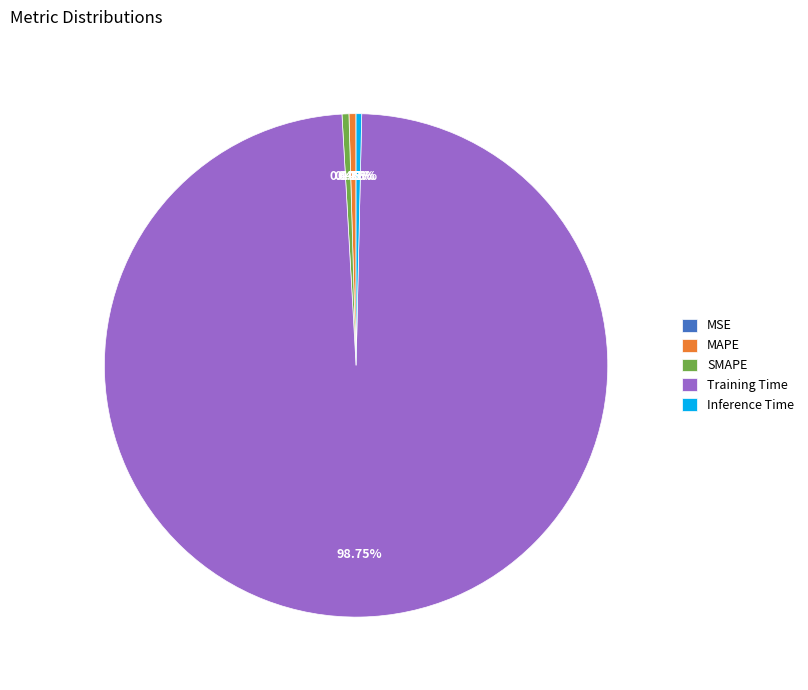

The Inference Time slice represents 0% of the pie. True or false?

True